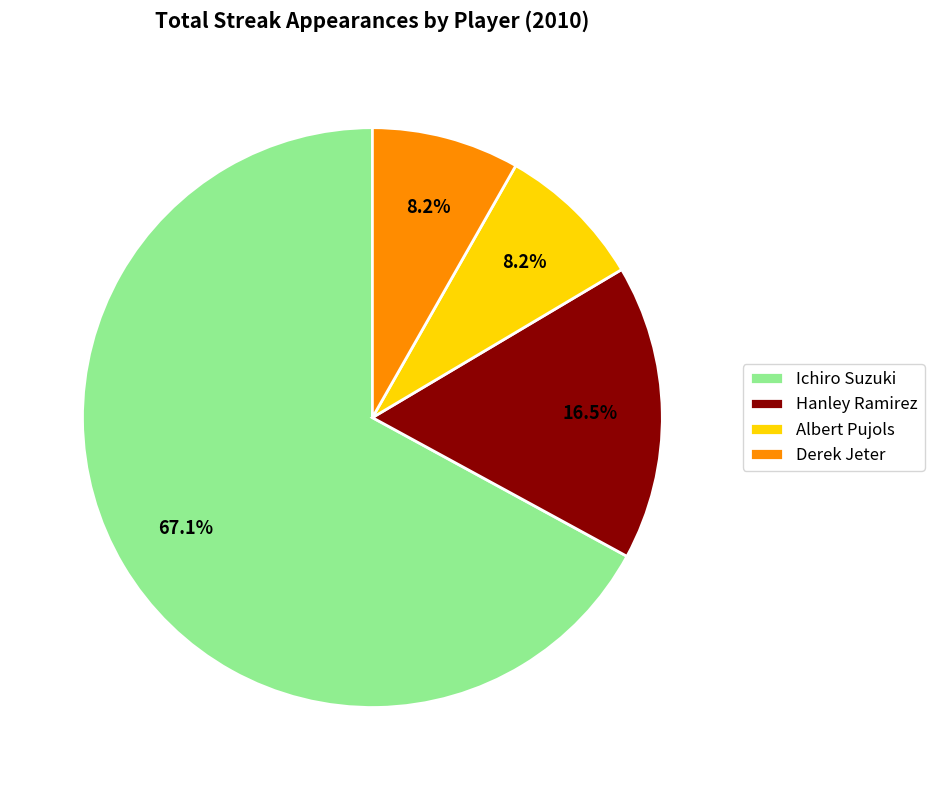

Which has a higher value, Hanley Ramirez or Derek Jeter?

Hanley Ramirez